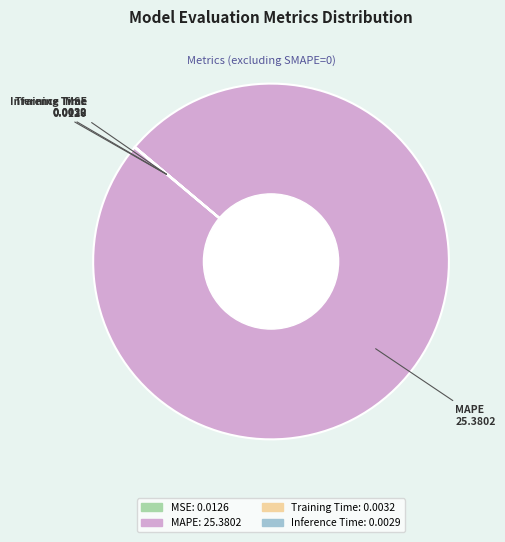

What is the largest slice in the pie chart?

MAPE